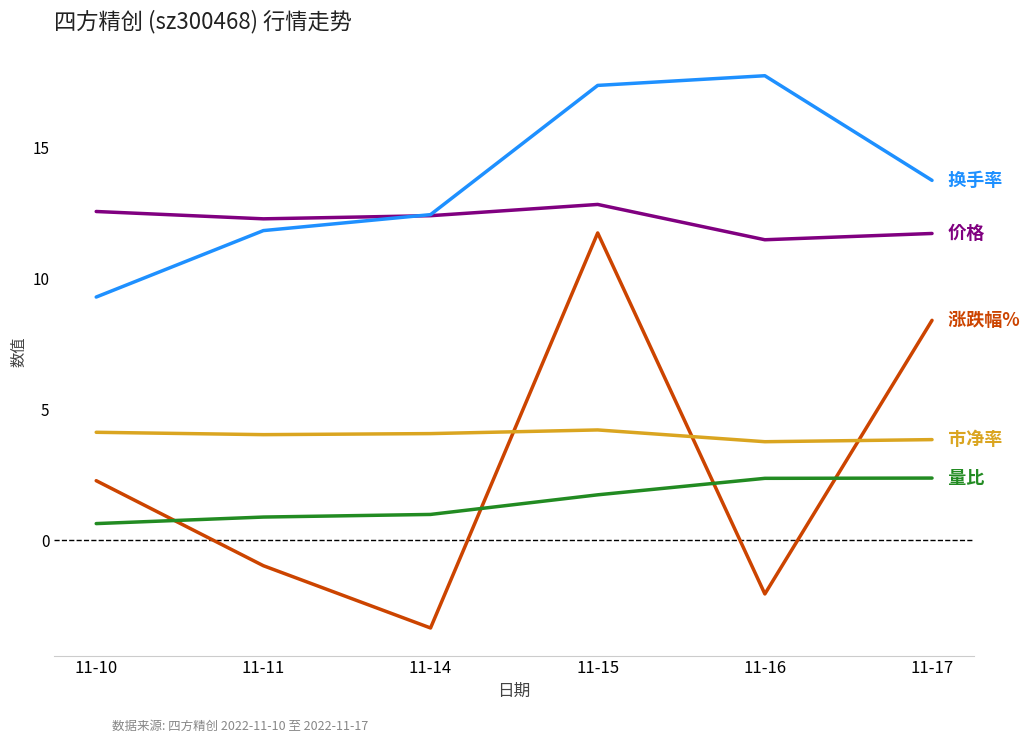

How many lines are shown in the chart?

5